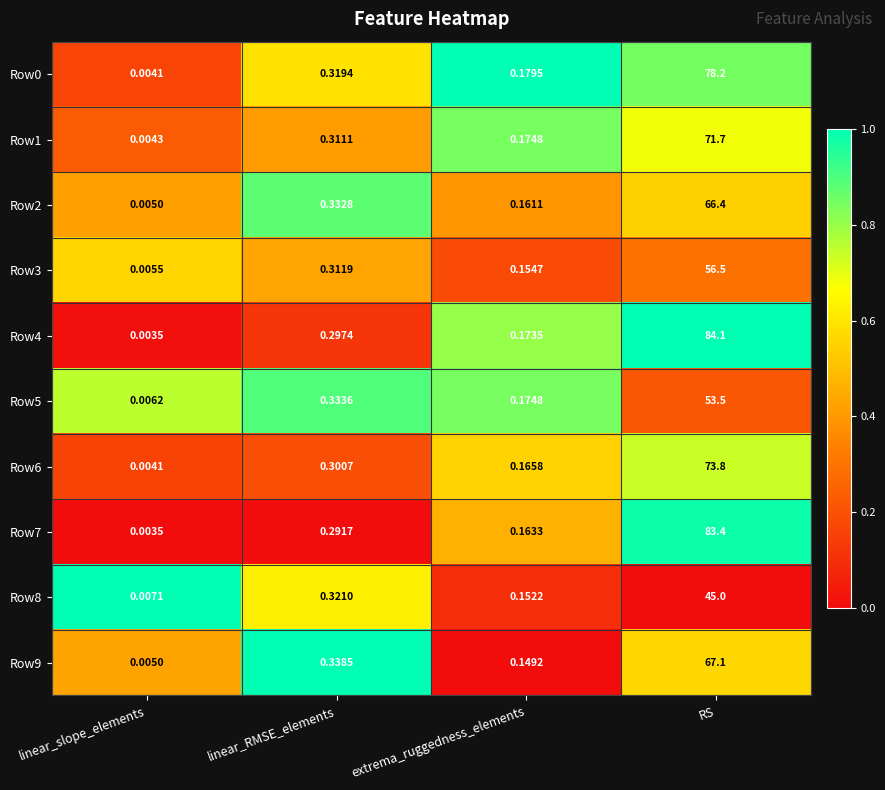

List the labels in order of Row0 value, largest first.

RS, linear_RMSE_elements, extrema_ruggedness_elements, linear_slope_elements